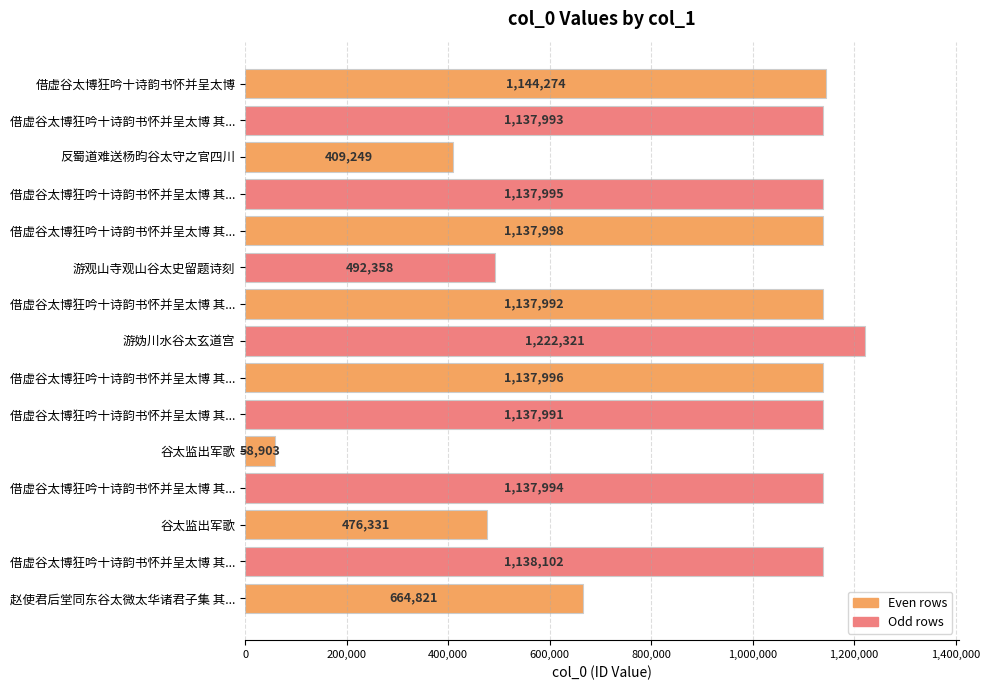

How many series are shown in this chart?

1